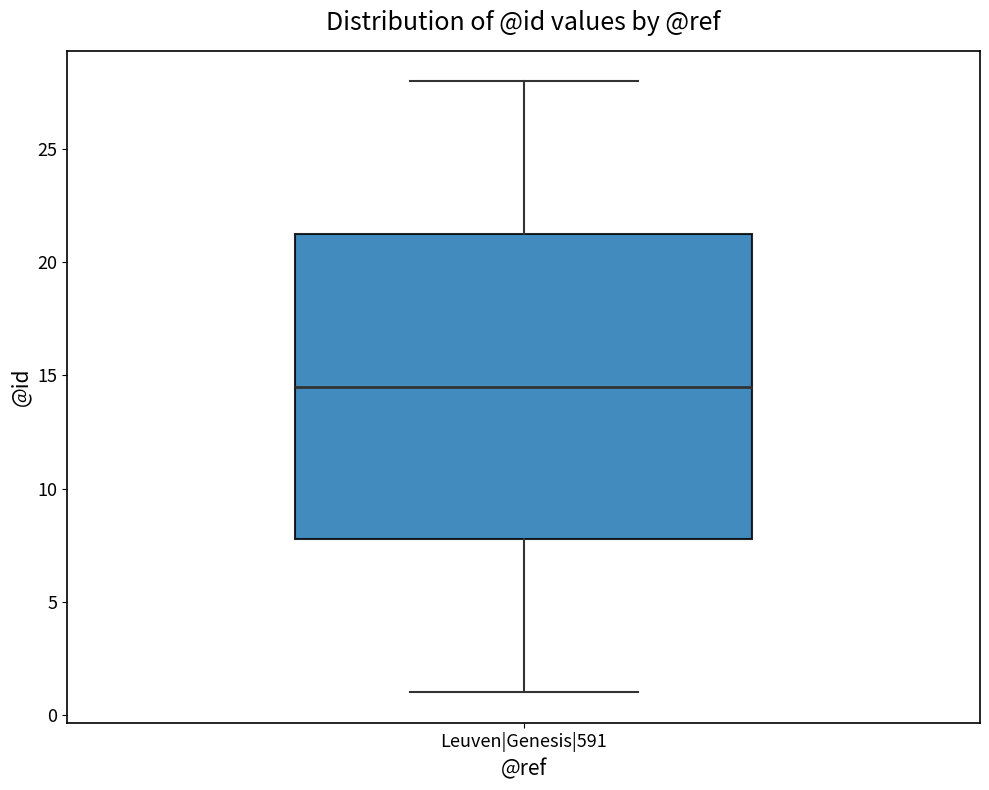

Where does the median line of the box for Leuven|Genesis|591 sit on the y-axis? The values are not printed on the chart, so give them approximately, as read against the axis.

14.5